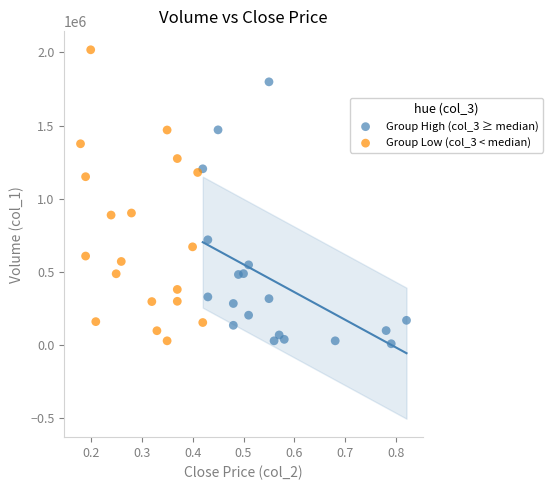

Which series contains the highest Y value?

Group Low (col_3 < median)